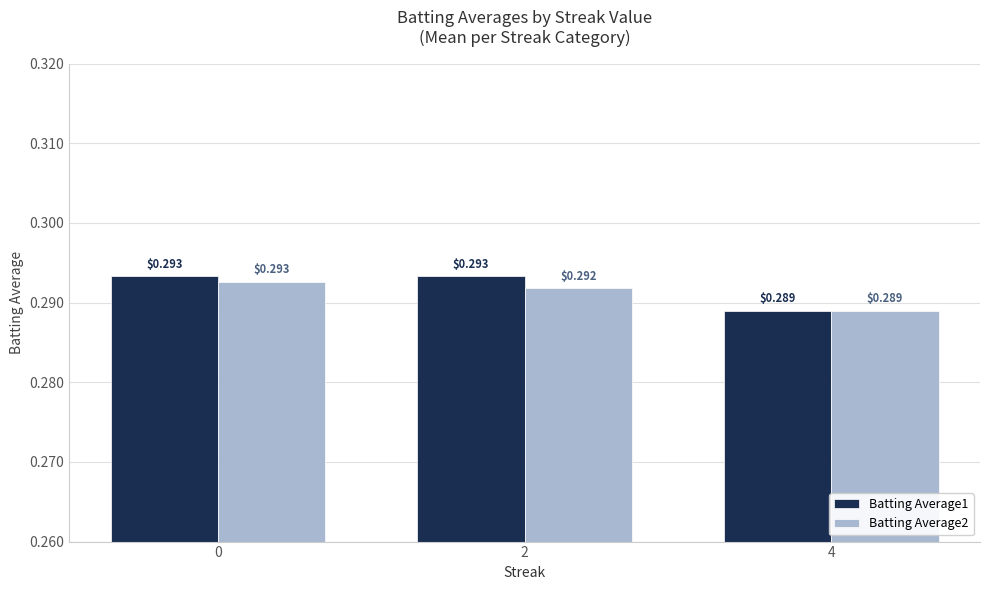

At how many categories does at least one series exceed 0?

3